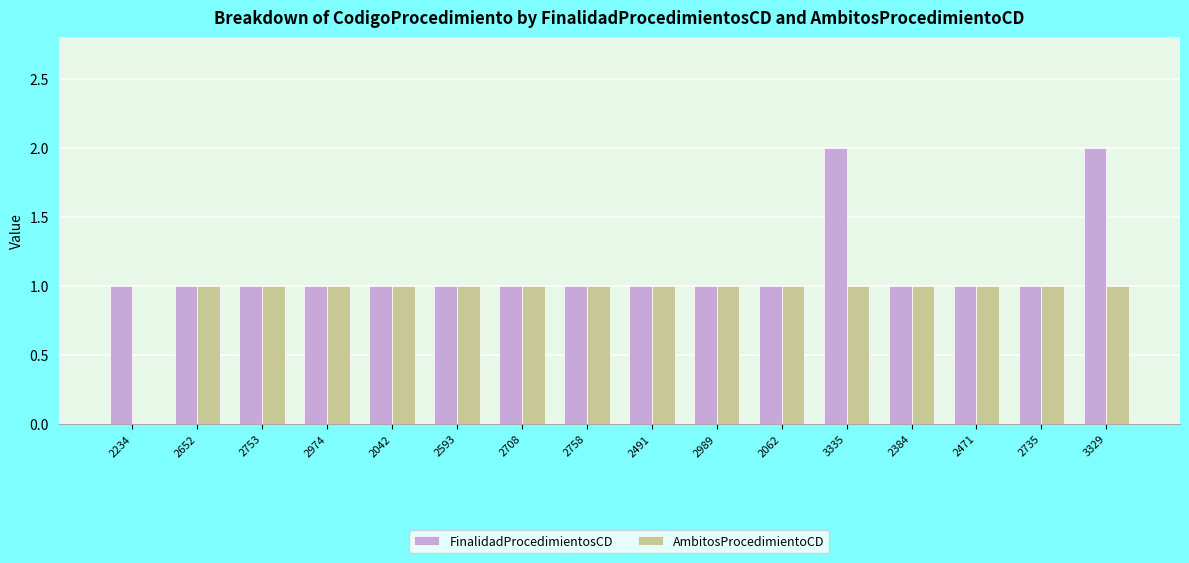

How many groups of bars are there?

16